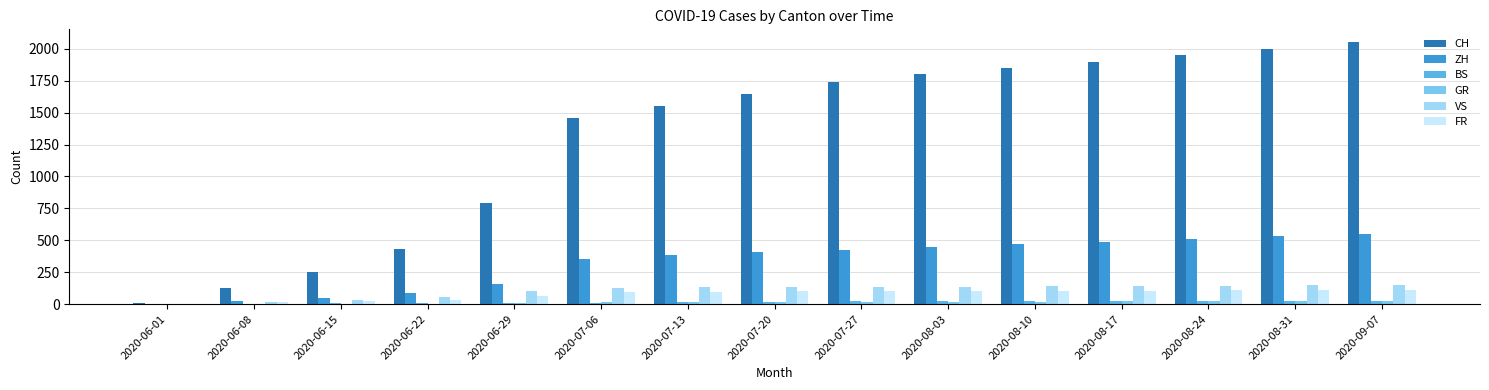

Reading right to left, what are all the values shown in this chart?

CH: 2050	2000	1950	1900	1850	1800	1741	1649	1548	1456	793	430	250	124	6
ZH: 550	530	510	490	470	450	424	405	382	356	161	83	45	23	0
BS: 27	26	25	24	23	22	21	18	15	12	7	7	5	4	0
GR: 24	23	22	21	20	19	18	16	14	13	8	3	2	1	0
VS: 150	147	144	141	138	135	132	130	130	127	105	58	32	15	1
FR: 112	110	108	106	104	102	100	99	96	94	61	32	22	13	0